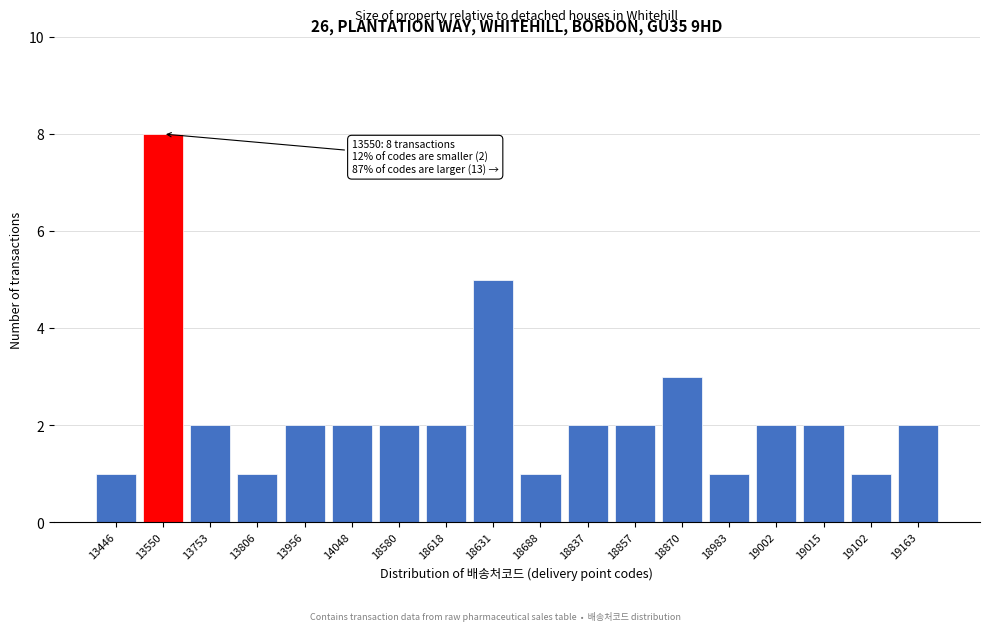

Reading left to right, list all the values displayed in this chart.

13446=1	13550=8	13753=2	13806=1	13956=2	14048=2	18580=2	18618=2	18631=5	18688=1	18837=2	18857=2	18870=3	18983=1	19002=2	19015=2	19102=1	19163=2